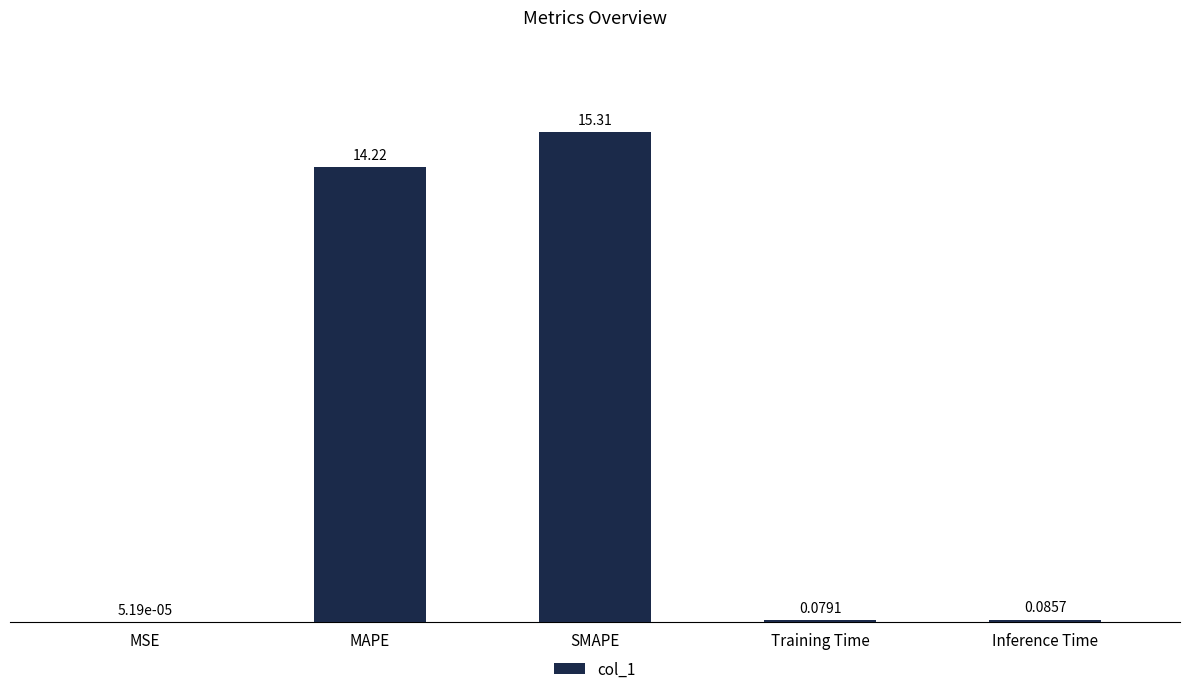

What is the average value?

5.9